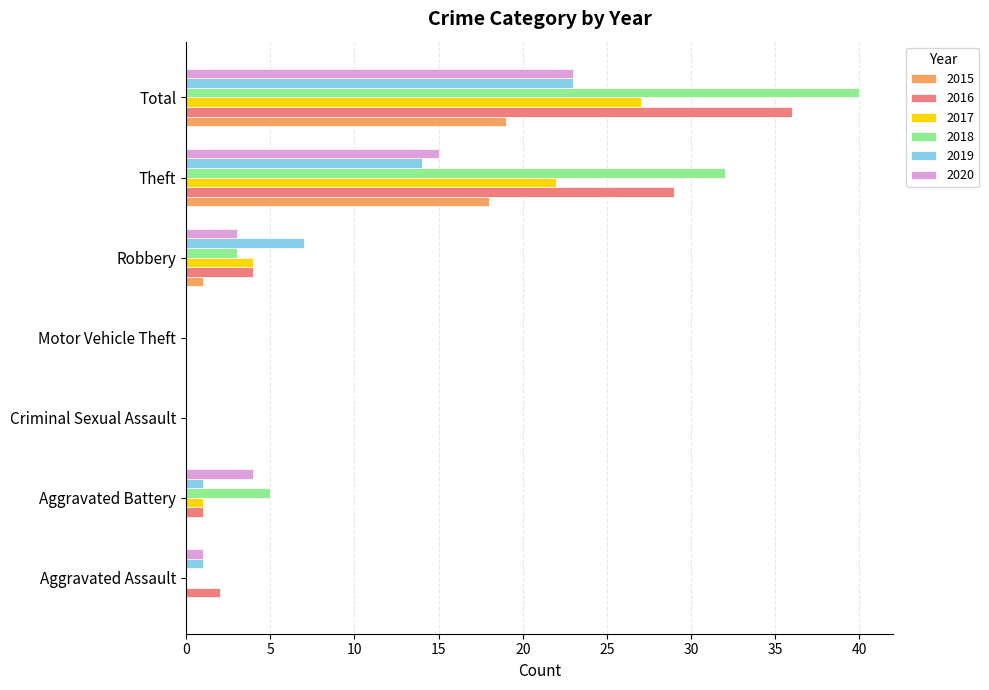

Is it true that 2019 equals 3 at Robbery?

False